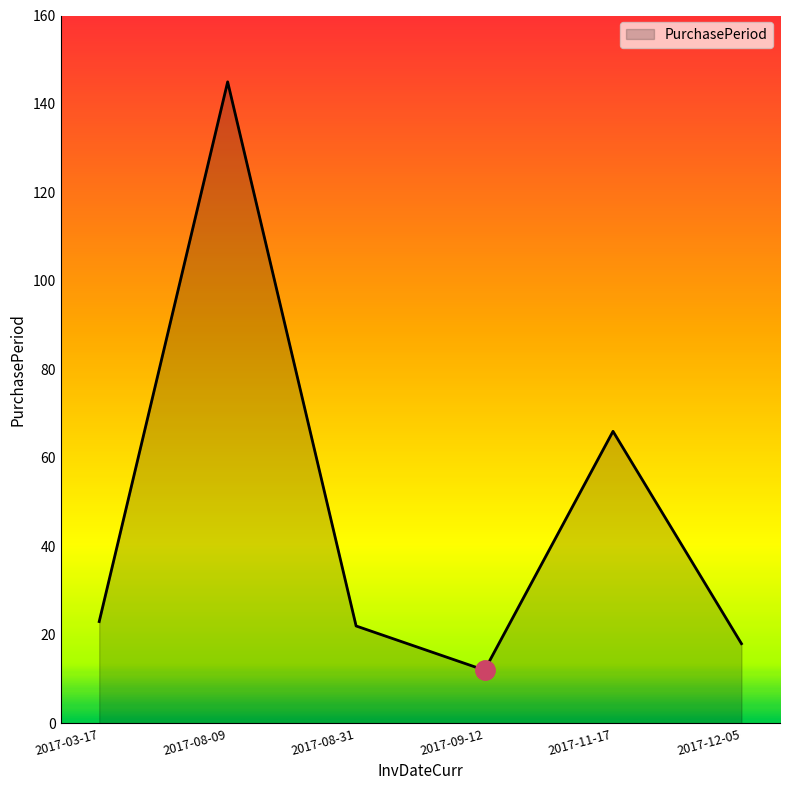

Read the value at 2017-11-17, to the nearest 5.

65